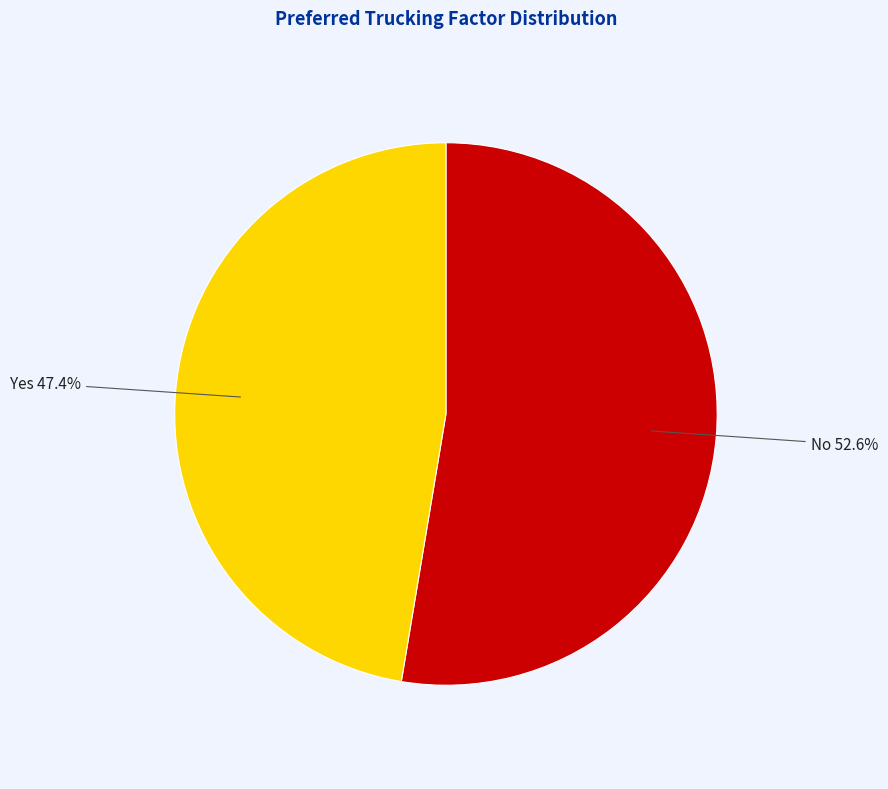

To the nearest percent, what portion does Yes represent?

47%